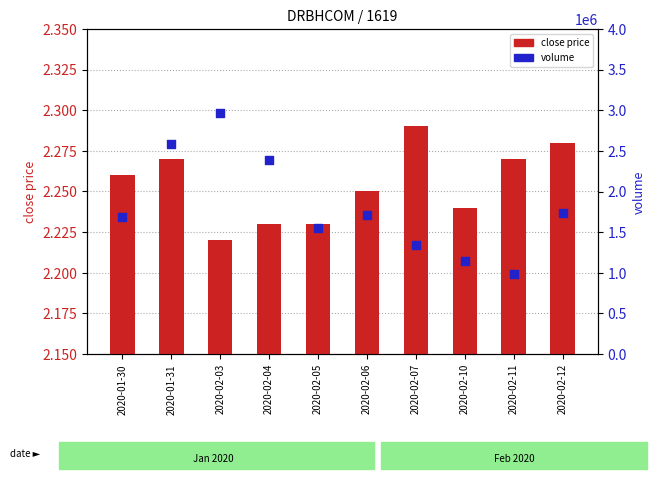

Which series has the widest spread of Y values?

volume